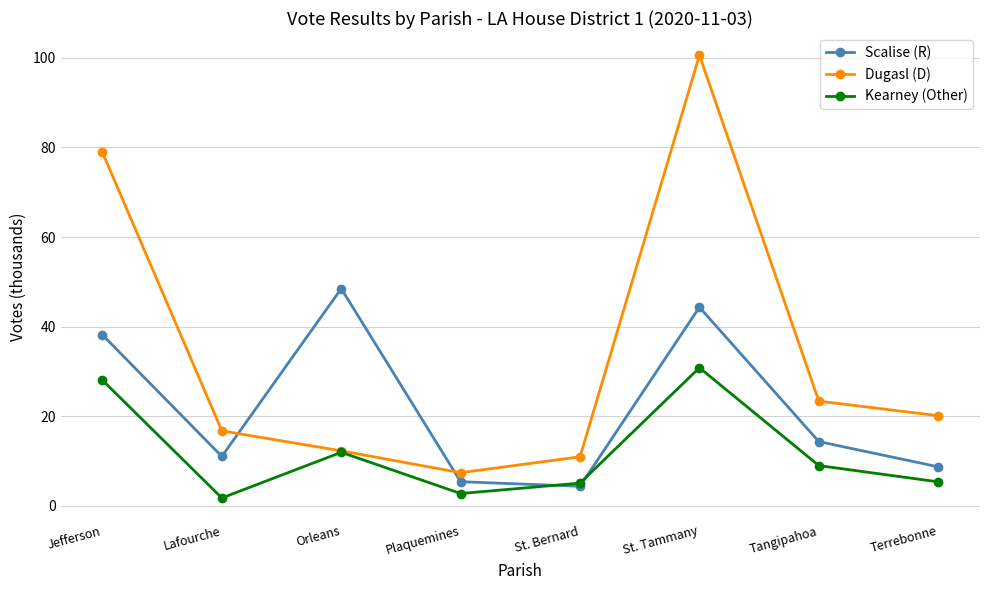

What is the greatest value displayed?

100.6